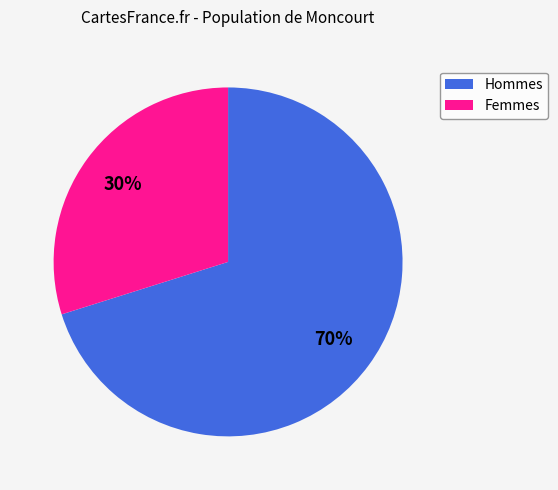

How many segments does this pie chart have?

2